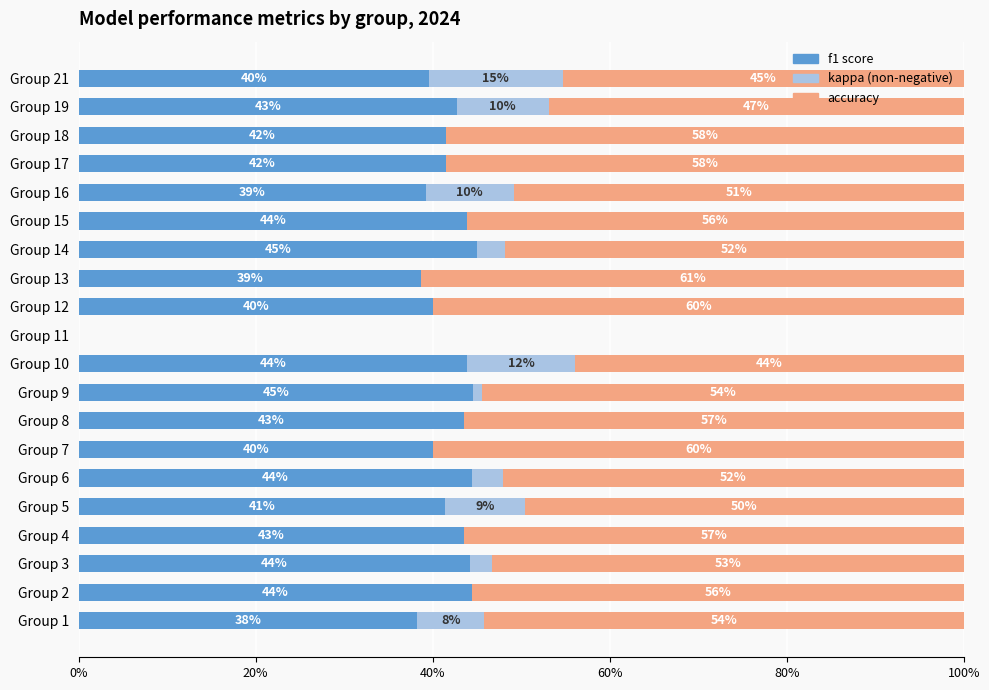

What is the total value across all series at Group 17?

100.0